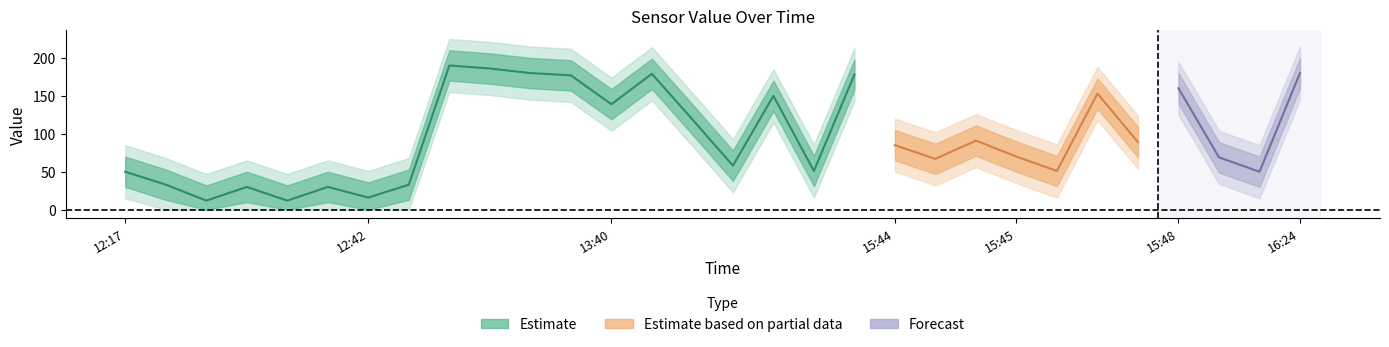

Does the chart display data point markers on the line(s)?

No